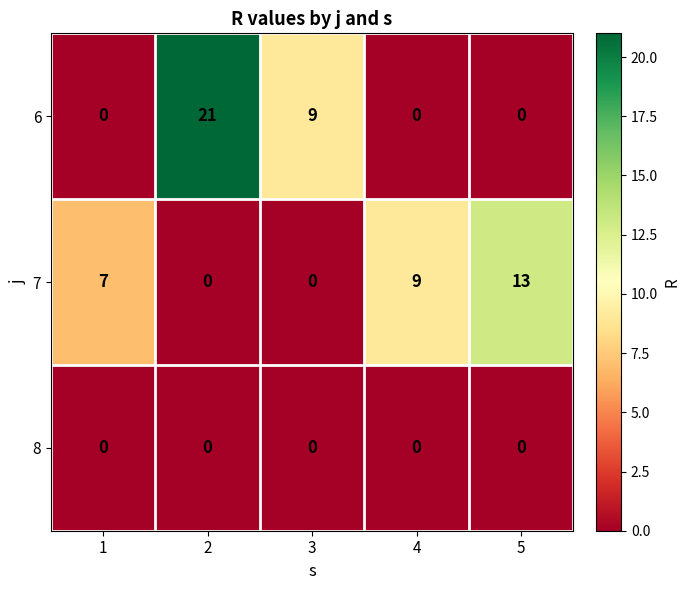

What is the maximum value shown in the chart?

21